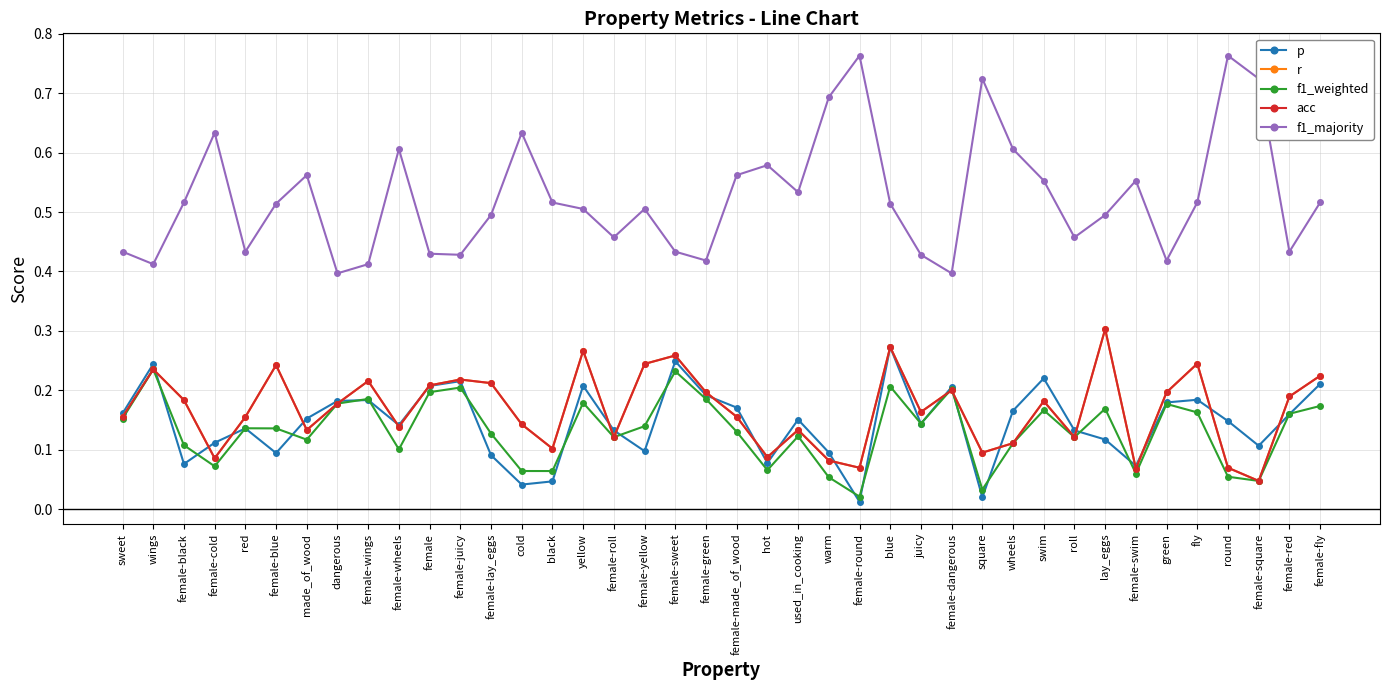

How many lines are shown in the chart?

5